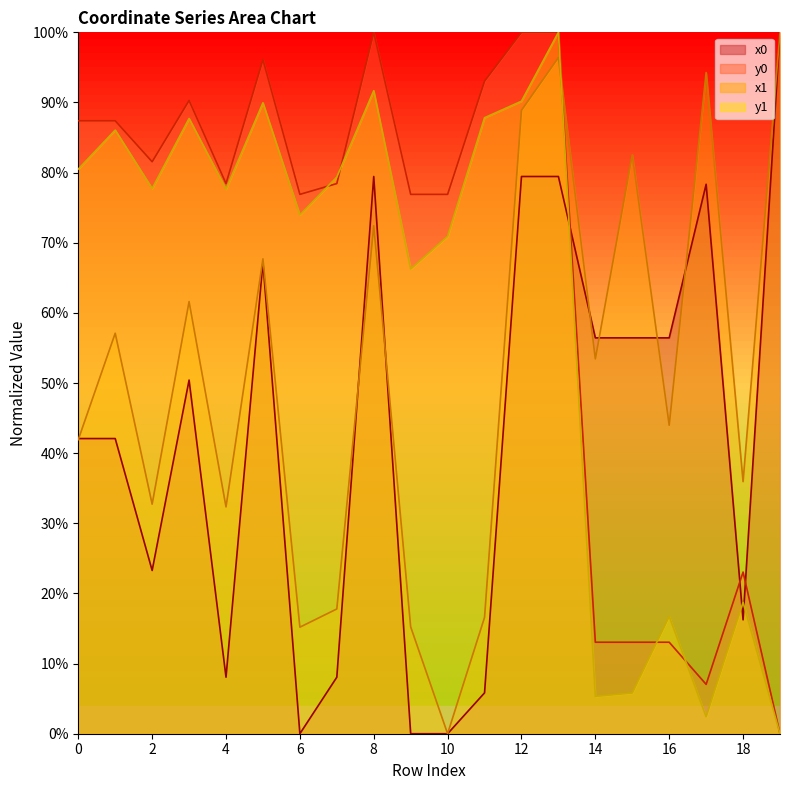

True or false: x1 has a value of 0.3 at 2.

True